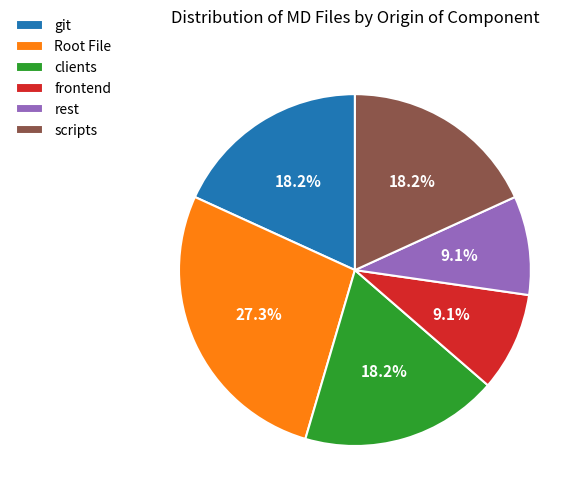

Which category has the biggest portion of the pie?

Root File